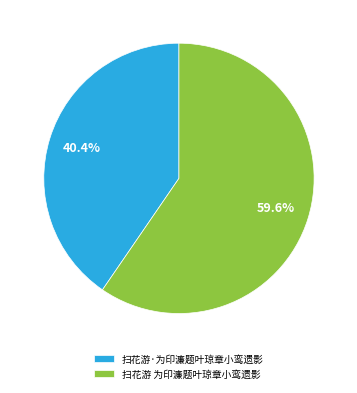

Is 扫花游·为印濂题叶琼章小鸾遗影 the majority of the pie?

No